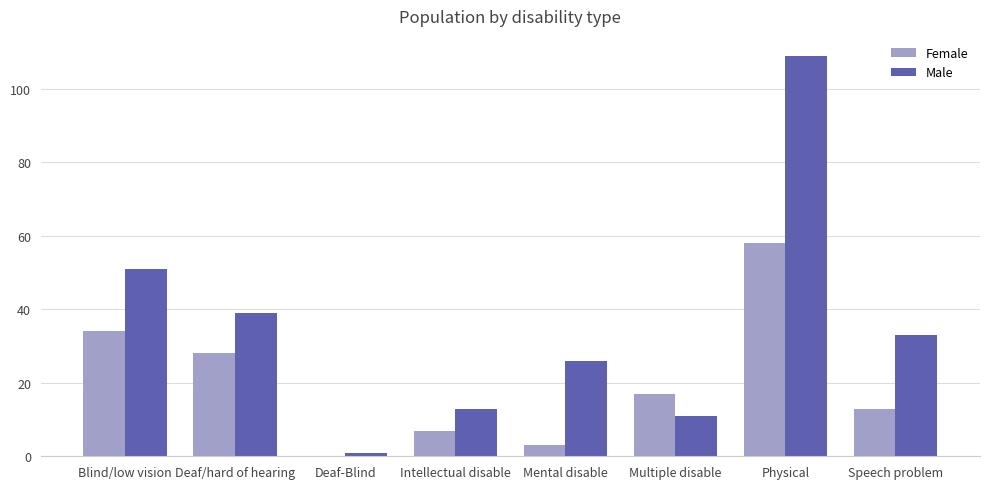

What is the sum of the Female values at Intellectual disable and Speech problem?

20